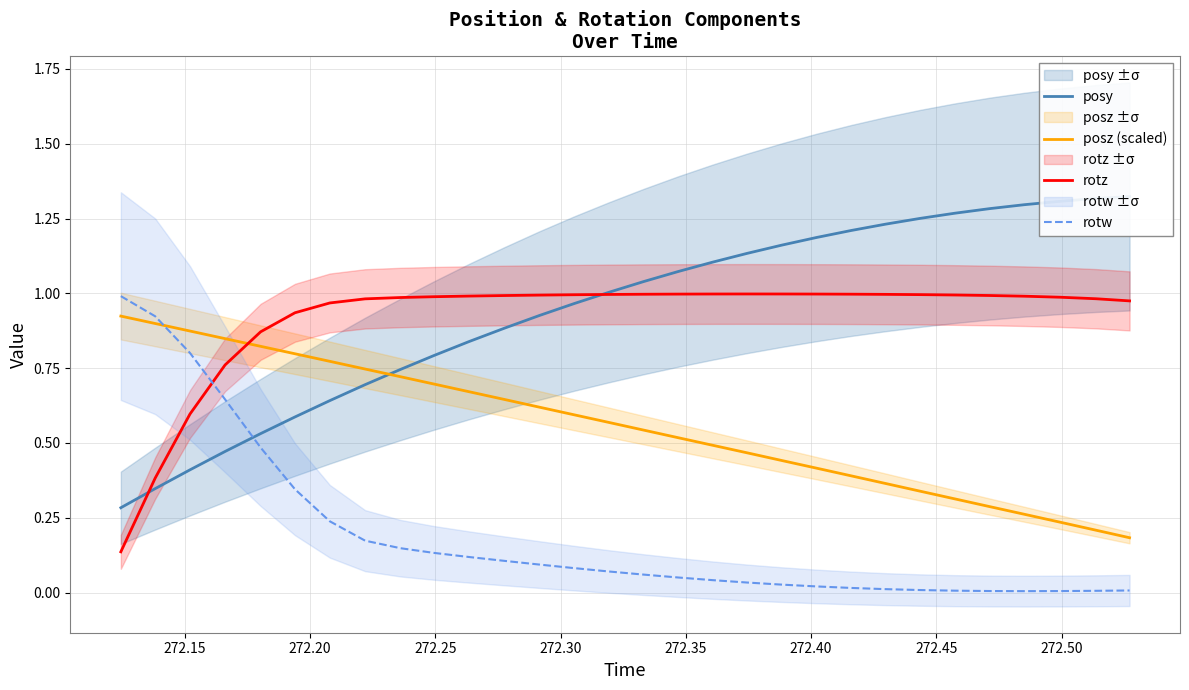

What are all the series names shown in the legend?

posy, posz (scaled), rotz, rotw